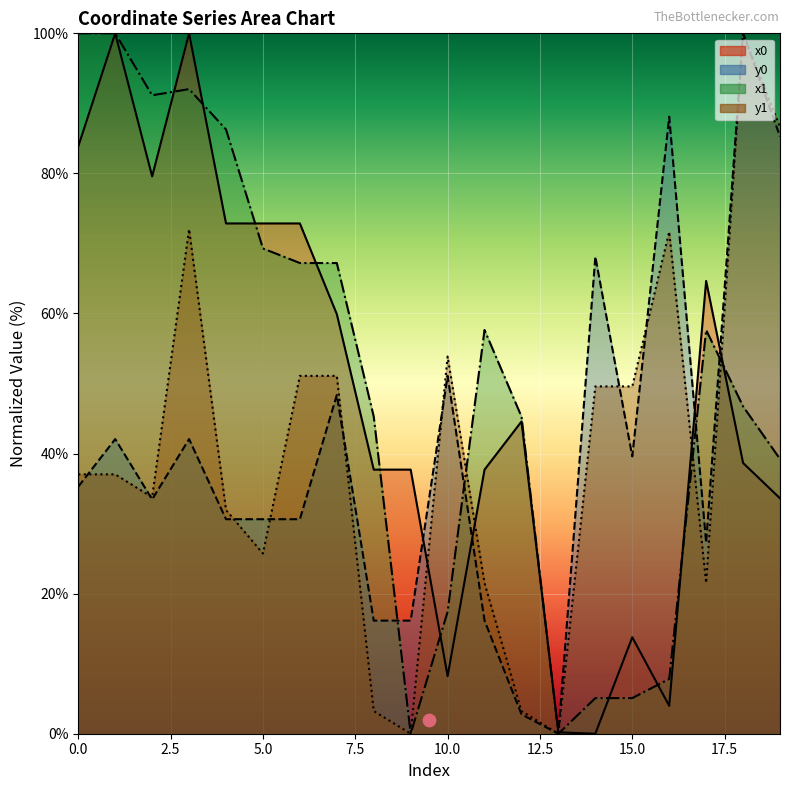

Is the value of y0 at 18 greater than the value of x1 at 1?

No